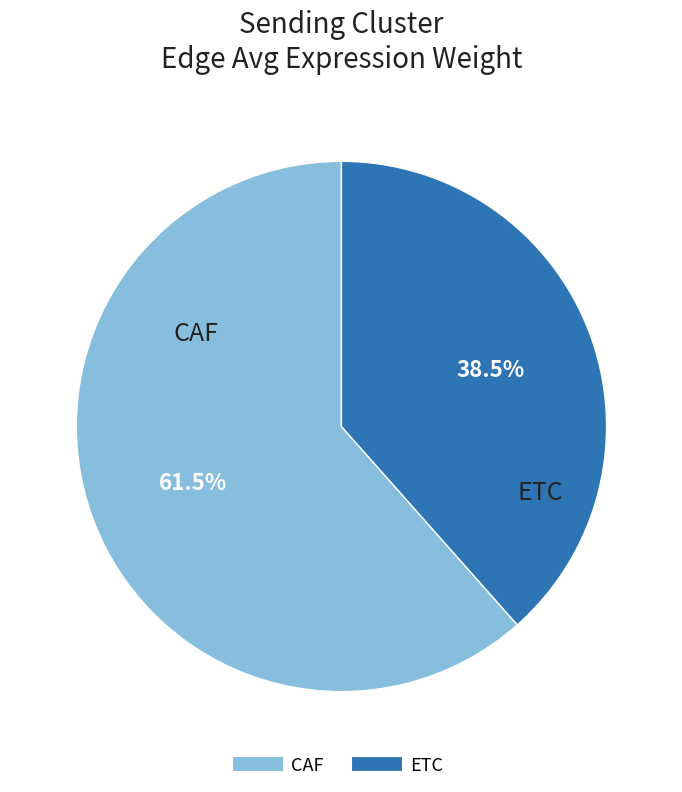

What is the majority slice?

CAF